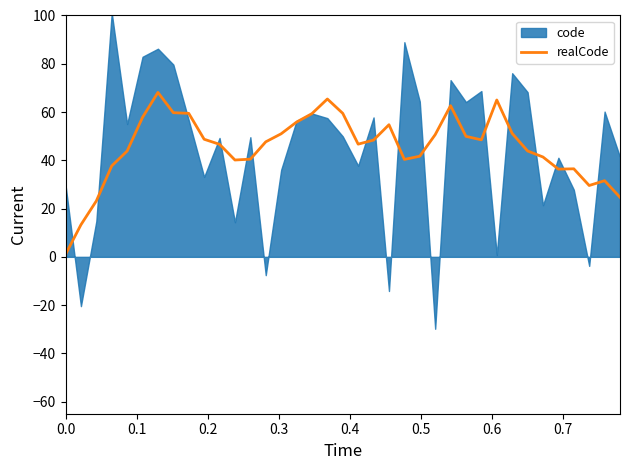

How many data points does each series have?

37